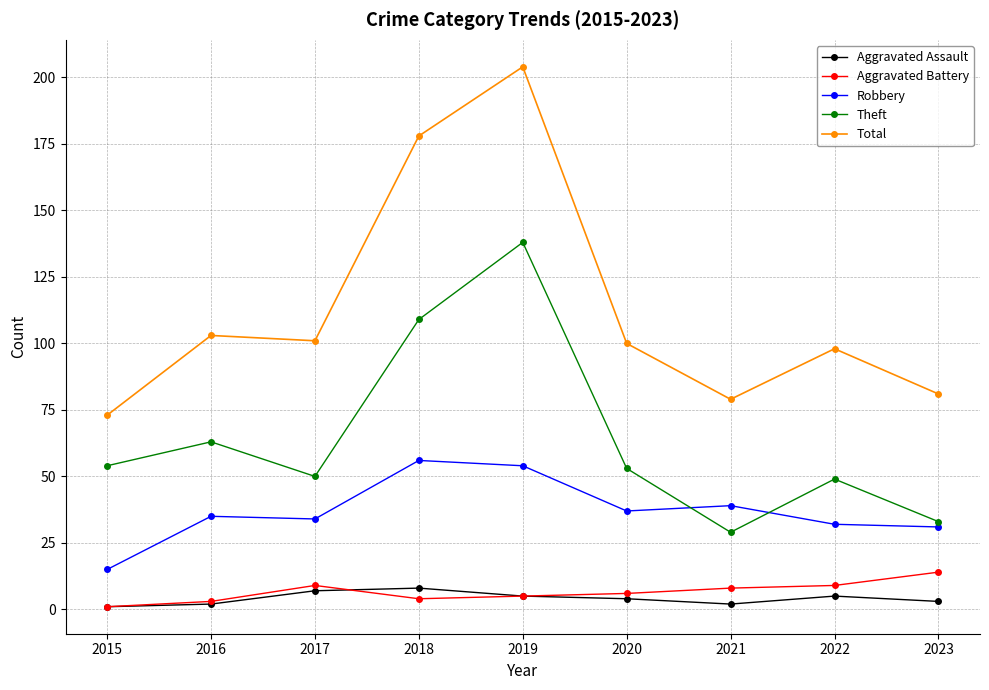

How many series are shown in this chart?

5